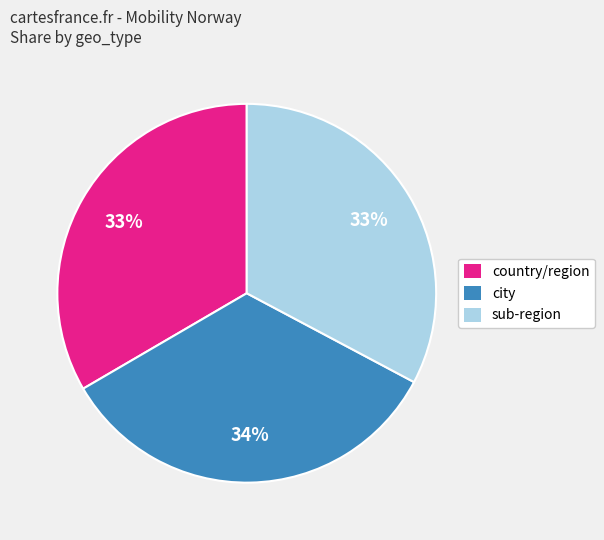

Approximately how many times larger is the value at city compared to country/region?

1.0